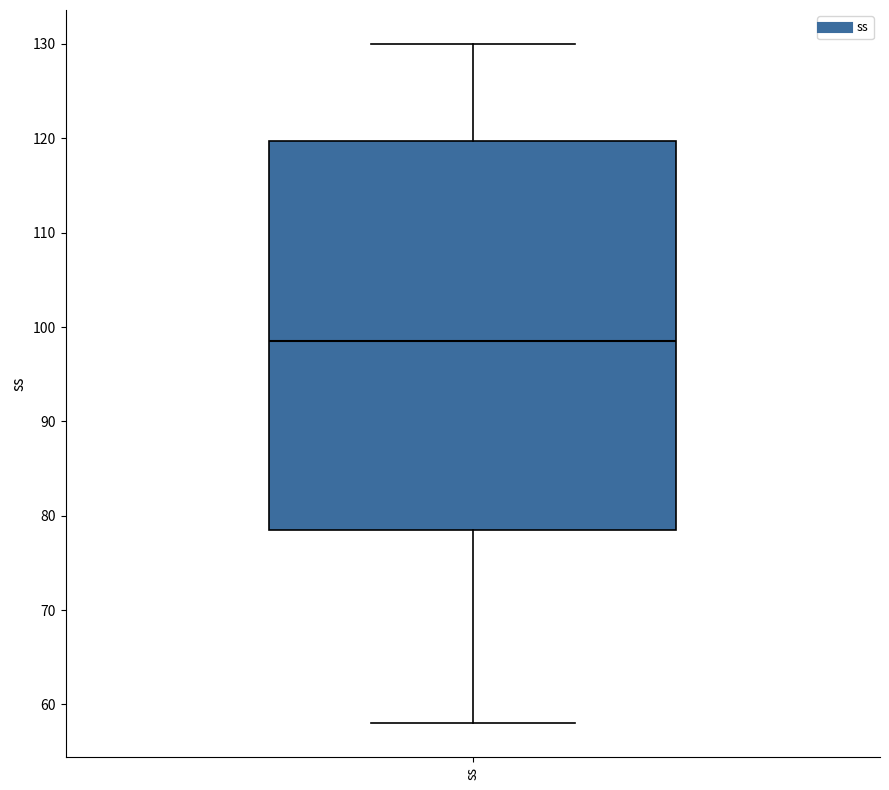

Transcribe this box plot: give where the median line is, the range the box spans, and where the two whiskers end, as read against the y-axis. The values are not printed on the chart, so give them approximately, as read against the axis.

median 99, box 79 to 120, whiskers 58 to 130